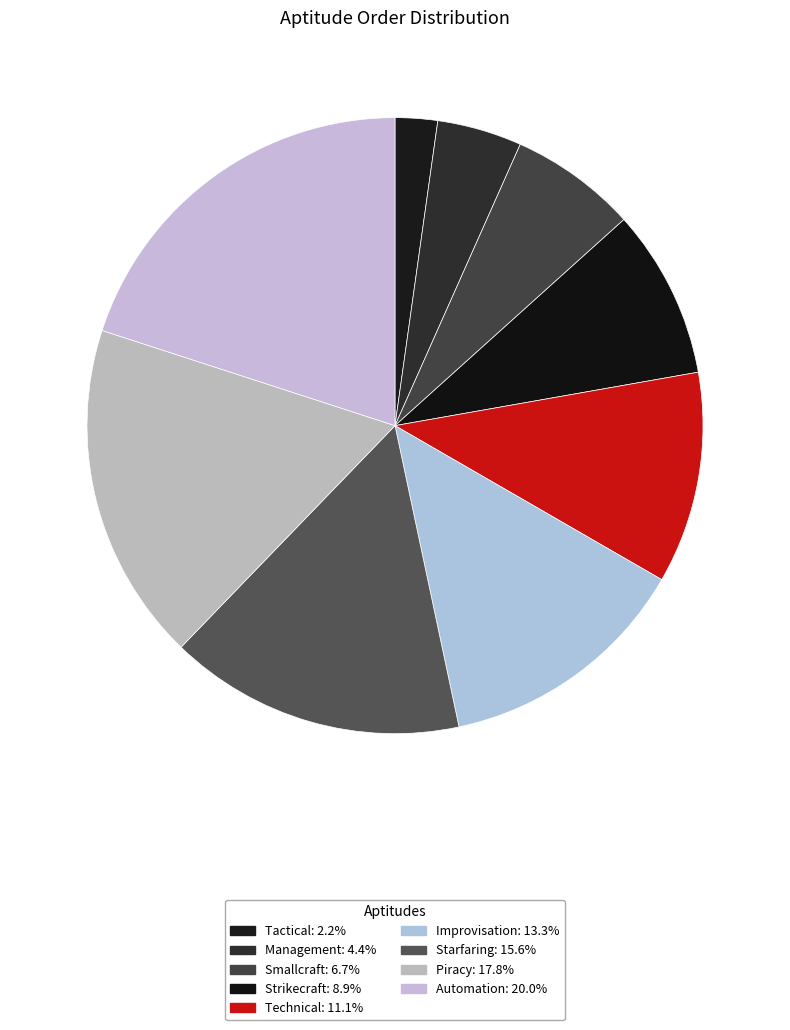

What is the largest slice in the pie chart?

Automation